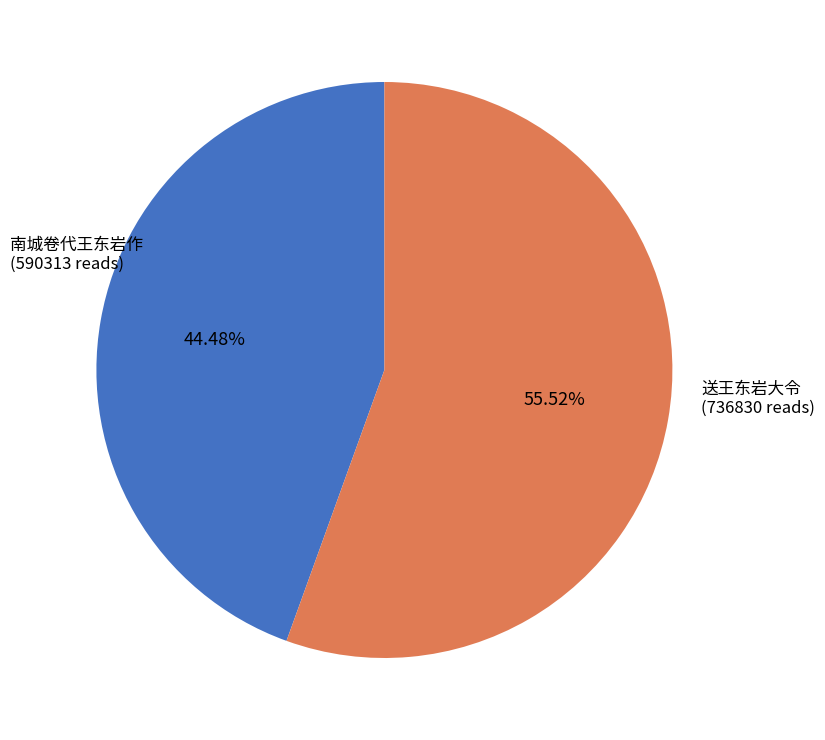

Is there any slice that represents more than half of the pie?

Yes